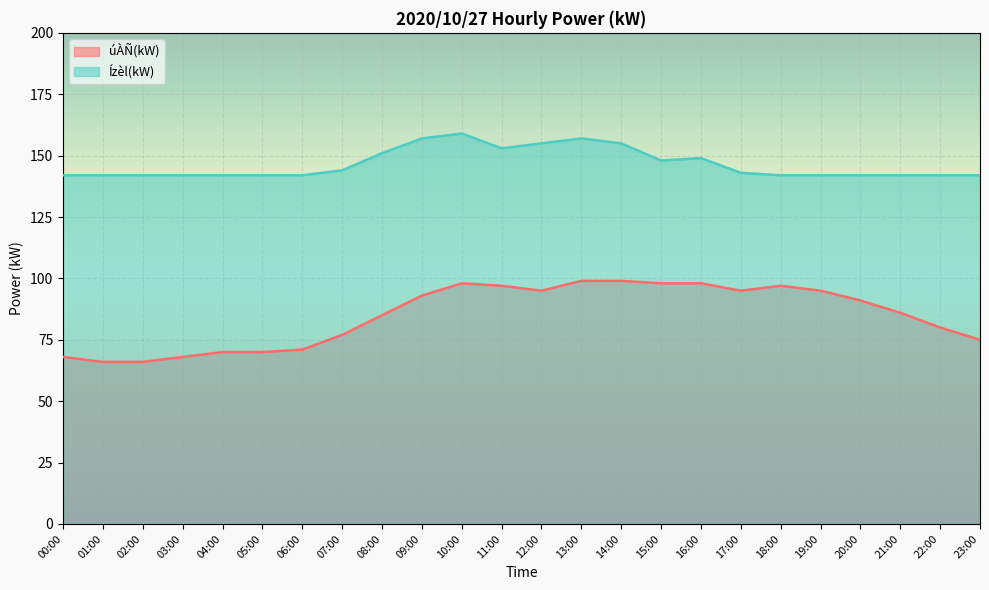

How many lines are shown in the chart?

2